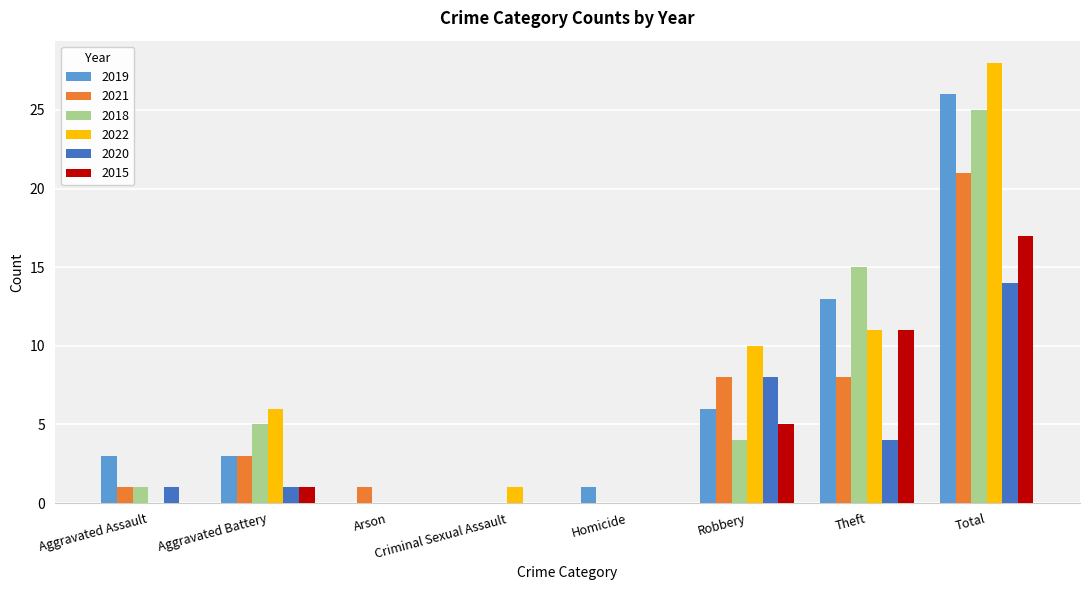

Reading right to left, list all the values displayed in this chart.

2019: Total=26	Theft=13	Robbery=6	Homicide=1	Criminal Sexual Assault=0	Arson=0	Aggravated Battery=3	Aggravated Assault=3
2021: Total=21	Theft=8	Robbery=8	Homicide=0	Criminal Sexual Assault=0	Arson=1	Aggravated Battery=3	Aggravated Assault=1
2018: Total=25	Theft=15	Robbery=4	Homicide=0	Criminal Sexual Assault=0	Arson=0	Aggravated Battery=5	Aggravated Assault=1
2022: Total=28	Theft=11	Robbery=10	Homicide=0	Criminal Sexual Assault=1	Arson=0	Aggravated Battery=6	Aggravated Assault=0
2020: Total=14	Theft=4	Robbery=8	Homicide=0	Criminal Sexual Assault=0	Arson=0	Aggravated Battery=1	Aggravated Assault=1
2015: Total=17	Theft=11	Robbery=5	Homicide=0	Criminal Sexual Assault=0	Arson=0	Aggravated Battery=1	Aggravated Assault=0